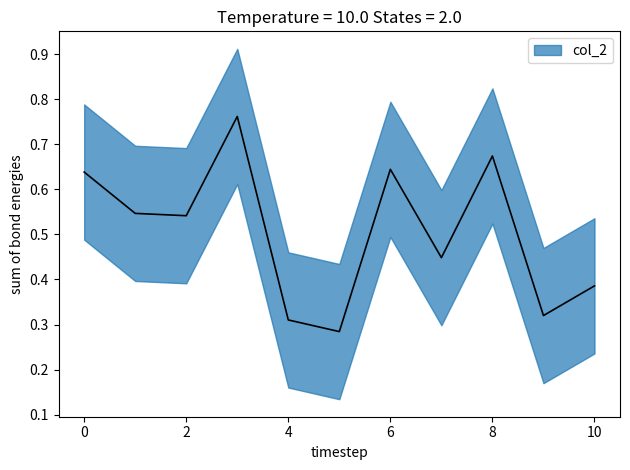

Rank the categories by value from lowest to highest.

5, 4, 9, 10, 7, 2, 1, 0, 6, 8, 3